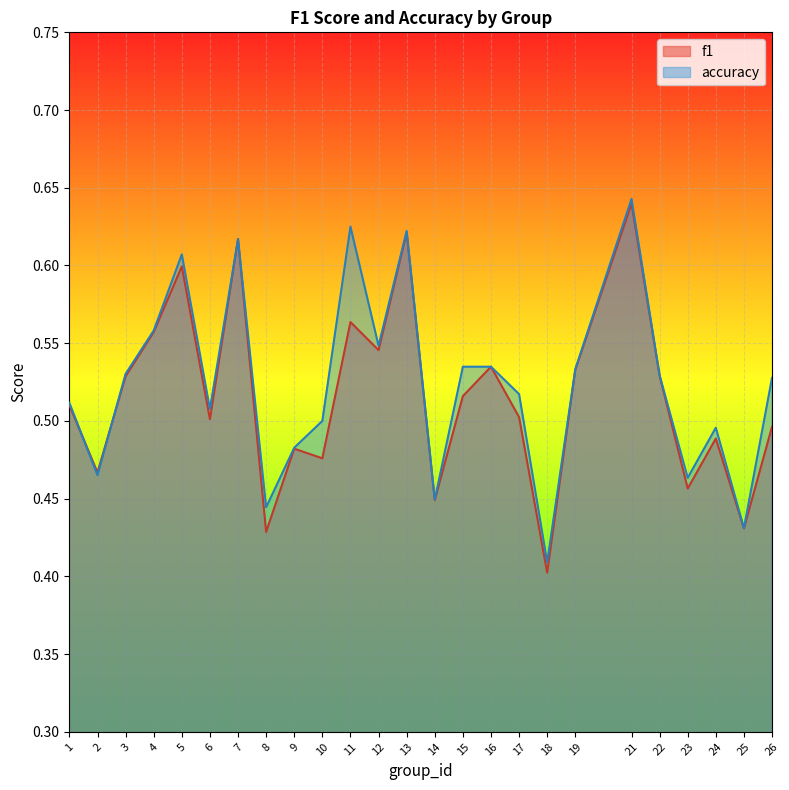

What are all the series names shown in the legend?

f1, accuracy